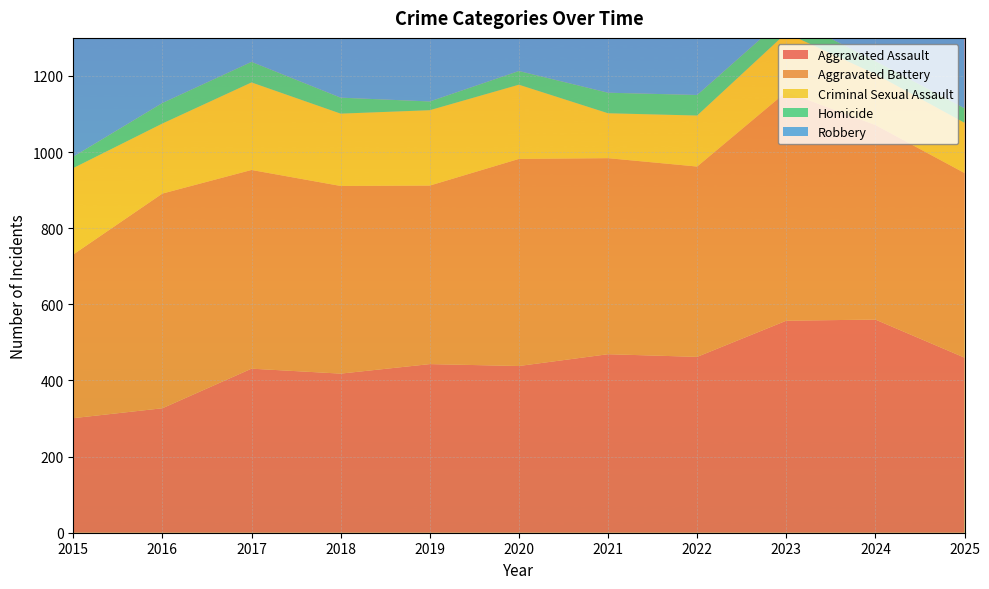

Reading right to left, list all the values displayed in this chart.

Aggravated Assault: 2025=460	2024=560	2023=557	2022=462	2021=469	2020=438	2019=443	2018=418	2017=431	2016=327	2015=301
Aggravated Battery: 2025=485	2024=511	2023=601	2022=500	2021=515	2020=544	2019=469	2018=493	2017=522	2016=564	2015=430
Criminal Sexual Assault: 2025=132	2024=134	2023=155	2022=134	2021=118	2020=195	2019=198	2018=190	2017=230	2016=184	2015=227
Homicide: 2025=38	2024=34	2023=44	2022=54	2021=54	2020=36	2019=23	2018=42	2017=54	2016=54	2015=30
Robbery: 2025=544	2024=734	2023=891	2022=686	2021=728	2020=726	2019=658	2018=898	2017=1075	2016=1041	2015=798